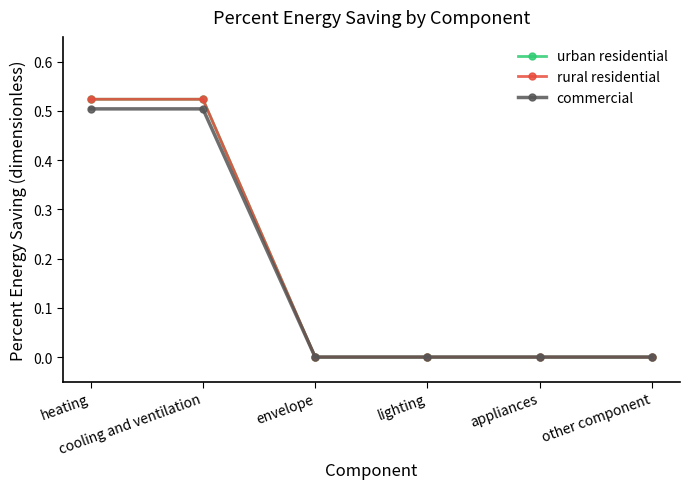

Does the chart have visible grid lines?

No